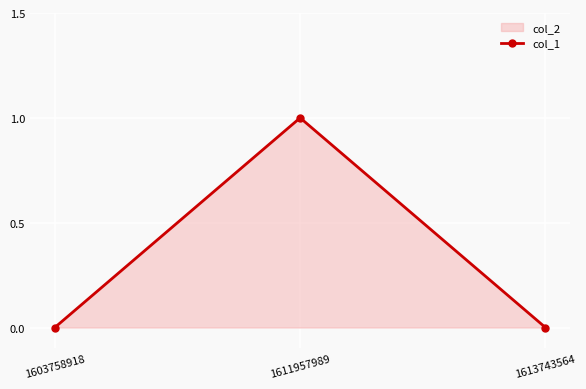

How many lines are shown in the chart?

1